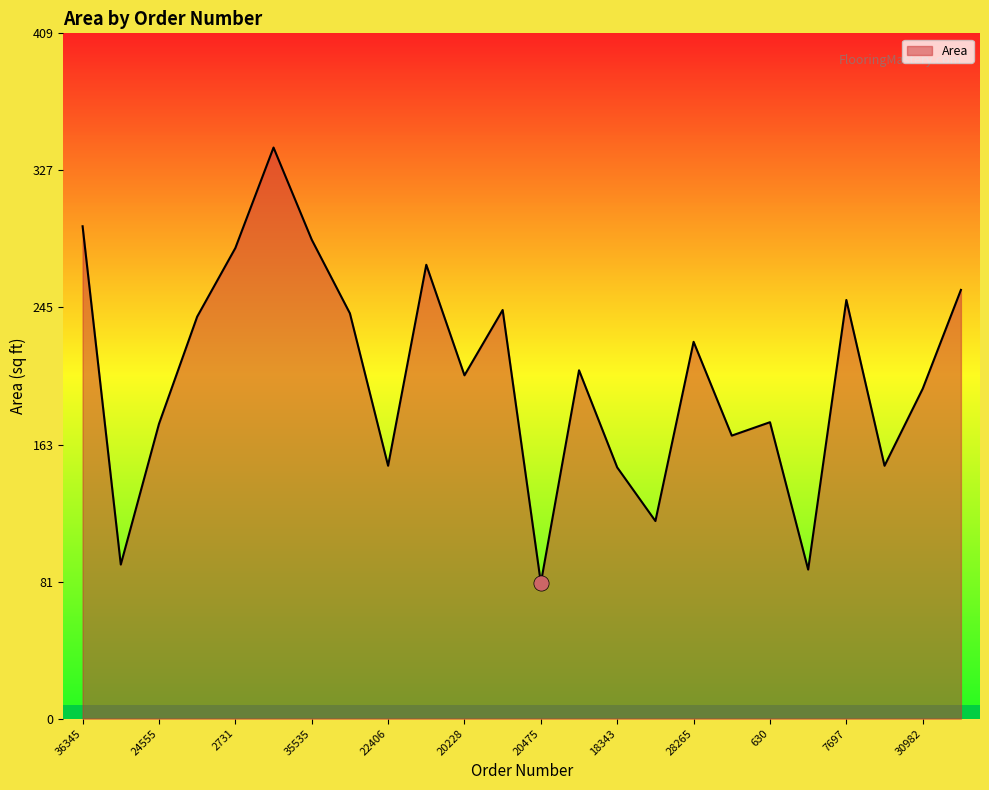

What is the difference between the maximum and minimum values?

260